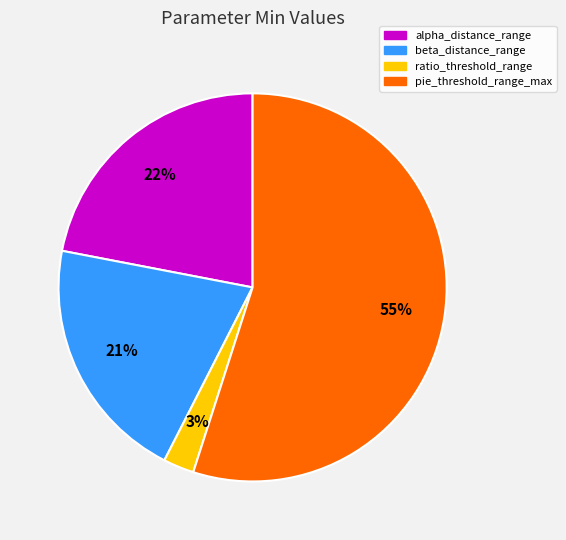

To the nearest percent, what is the average slice percentage?

25%